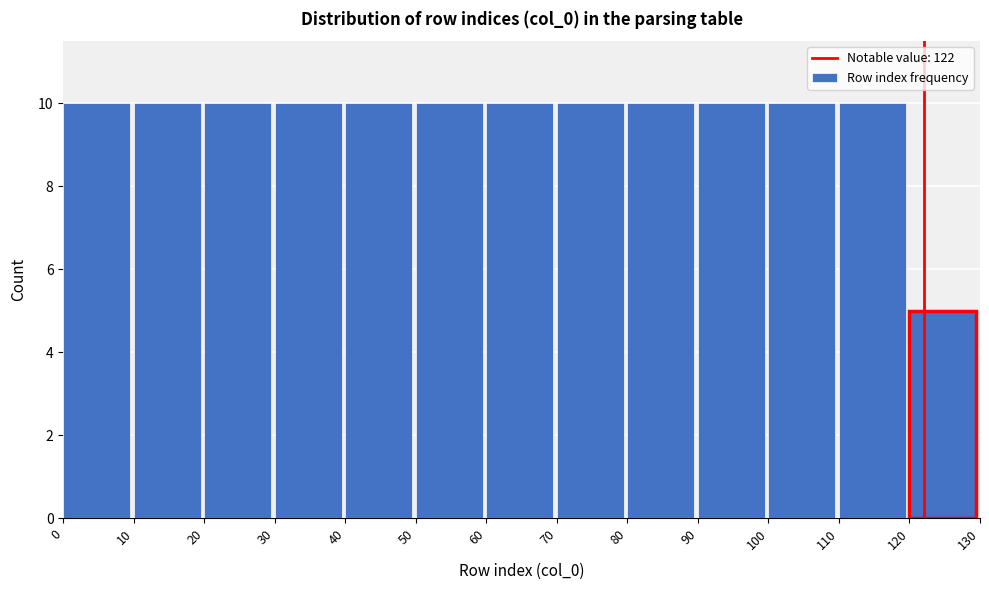

Reading left to right, list every bar in this chart as the range it spans on the x-axis followed by its height. The values are not printed on the chart, so give them approximately, as read against the axis.

0 to 10: 10
10 to 20: 10
20 to 30: 10
30 to 40: 10
40 to 50: 10
50 to 60: 10
60 to 70: 10
70 to 80: 10
80 to 90: 10
90 to 100: 10
100 to 110: 10
110 to 120: 10
120 to 130: 5